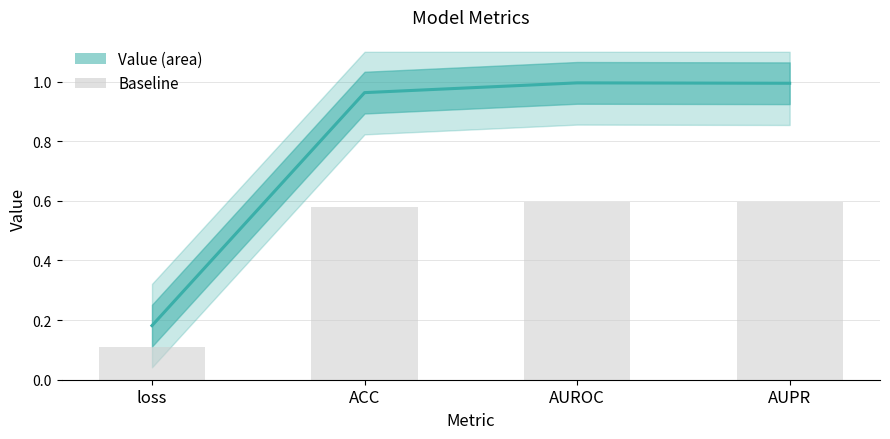

The value at ACC is 0.2. True or false?

False